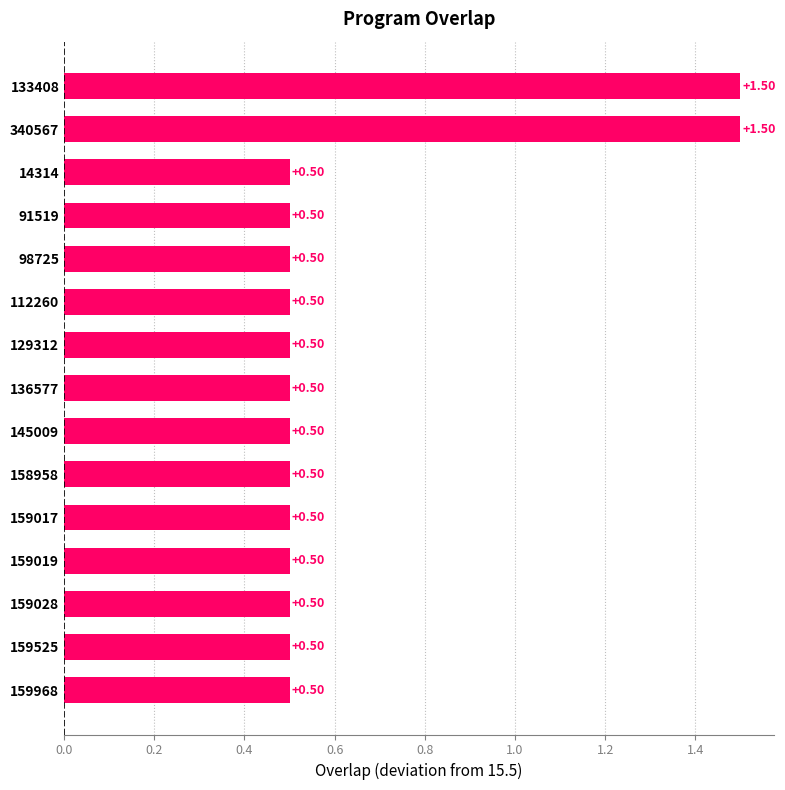

What is the sum of the values at 136577 and 98725?

1.0